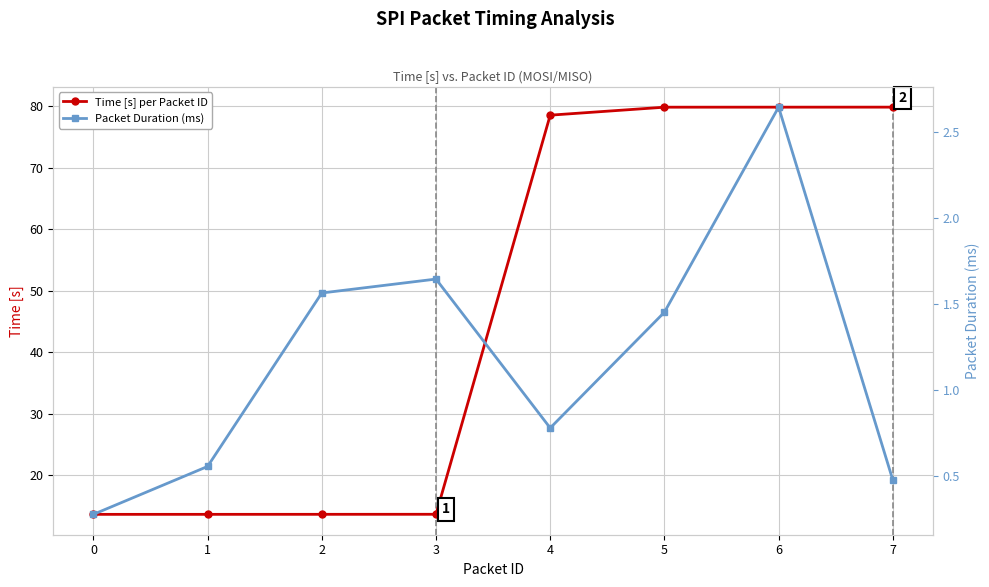

Where is Packet Duration (ms) nearest to the value 1?

4